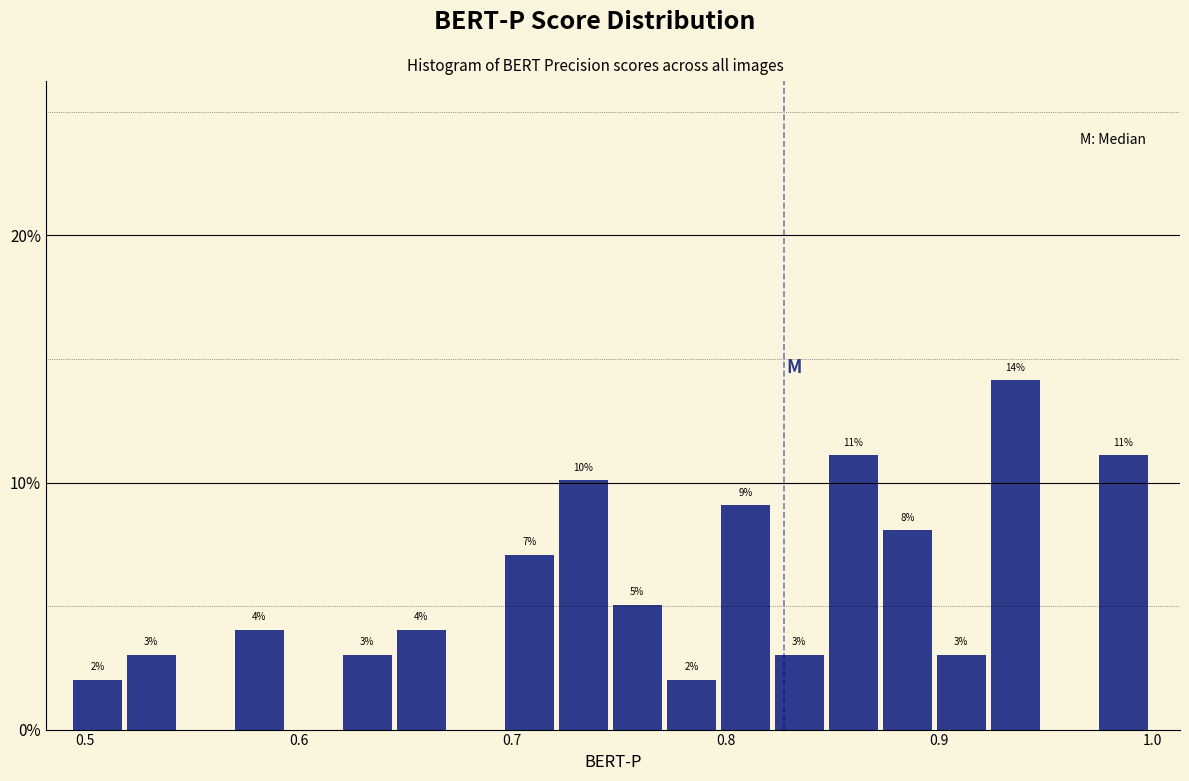

Around what value on the x-axis is the tallest bar? Give the approximate position of its centre, as read against the axis.

0.94